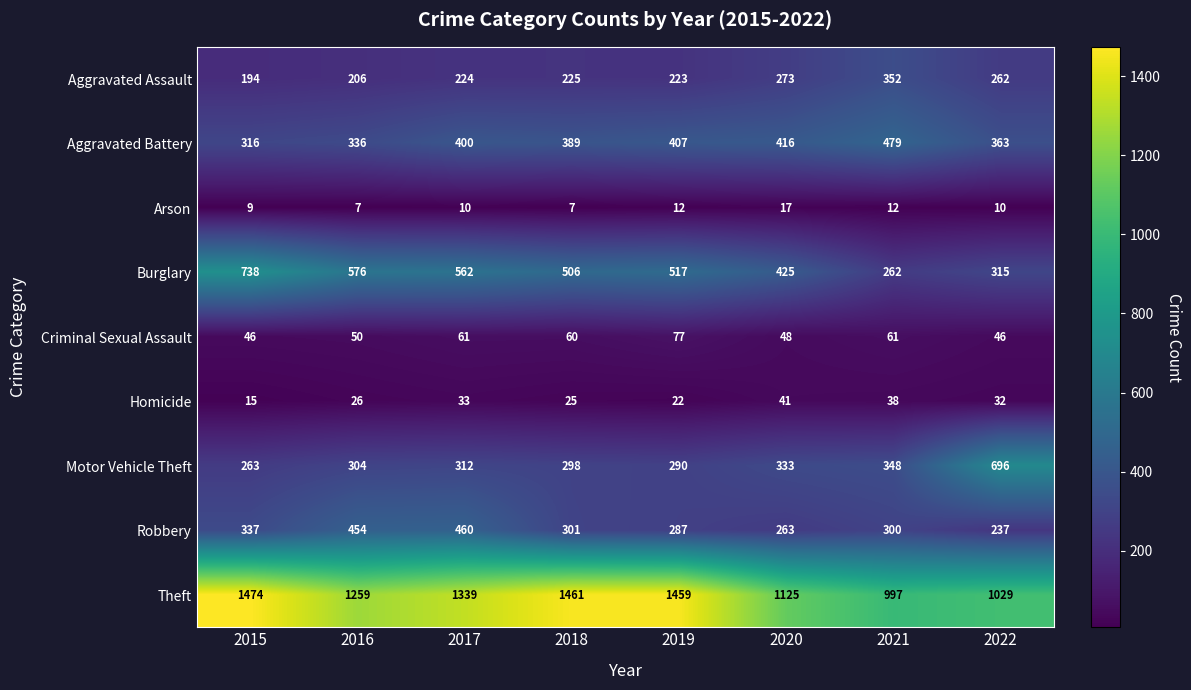

Where is Homicide nearest to the value 28?

2016